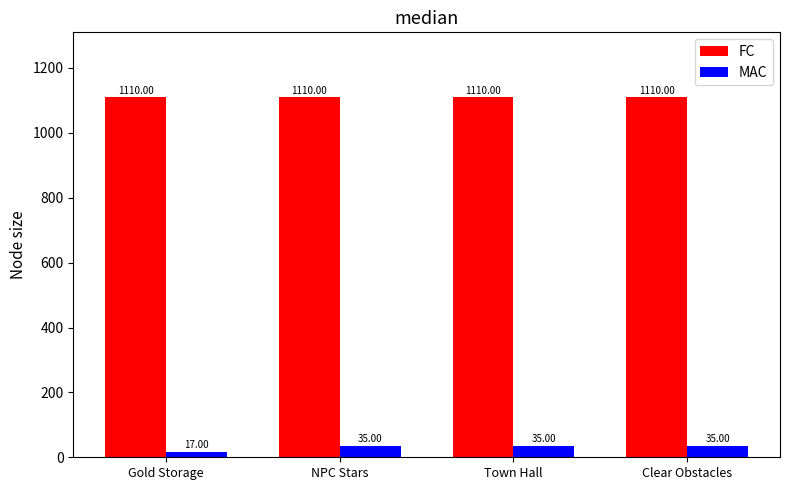

At Gold Storage, list the series in order from largest to smallest.

FC, MAC